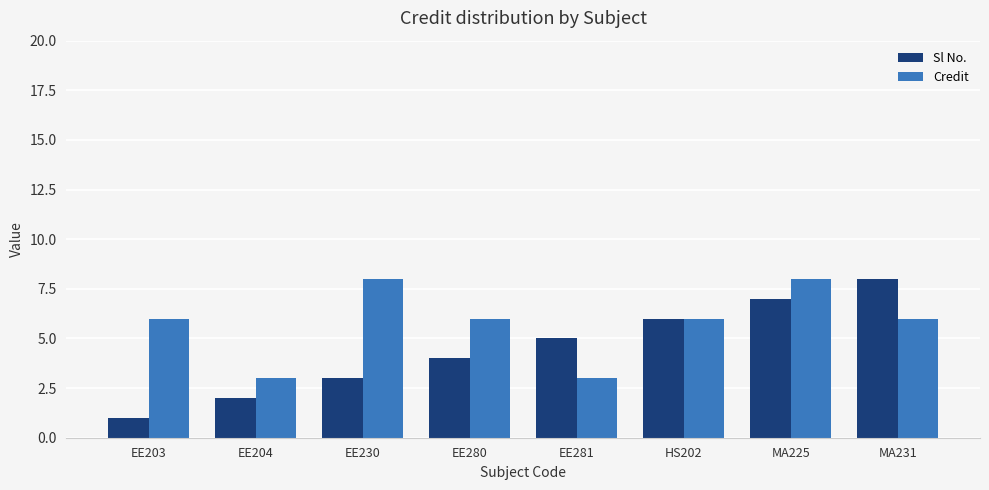

What is the total value across all series at EE281?

8